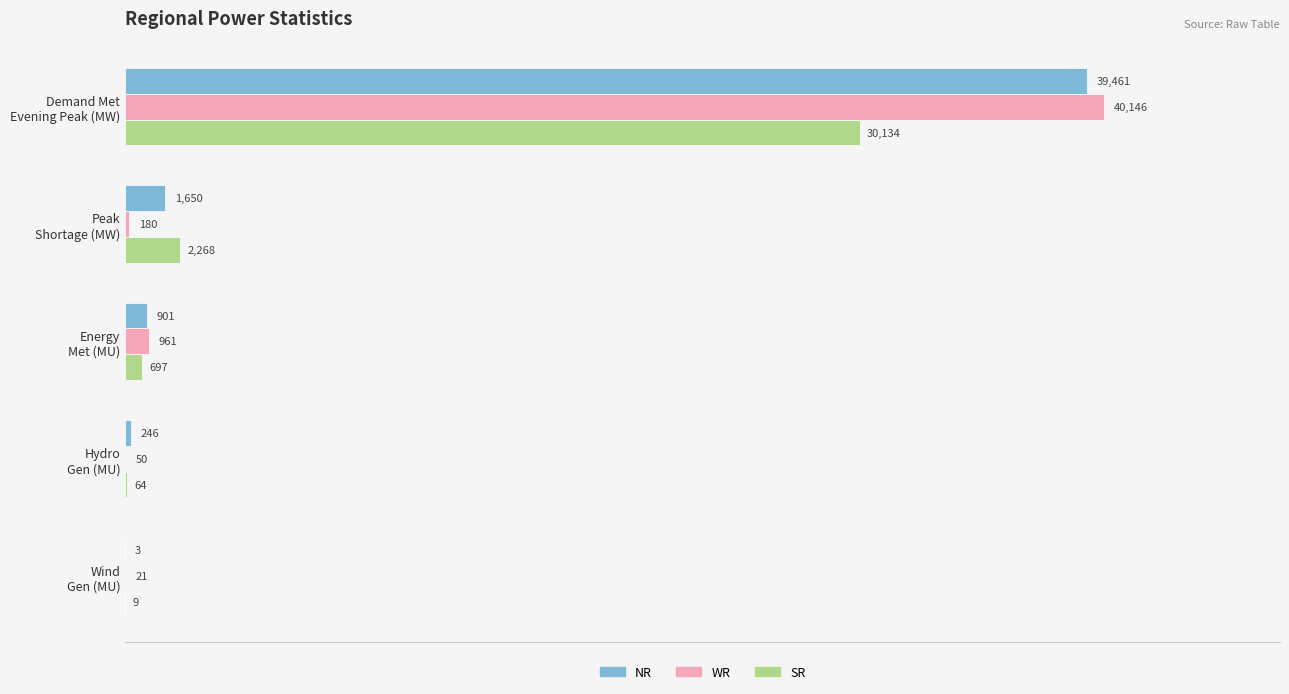

Count the number of categories in the chart.

5